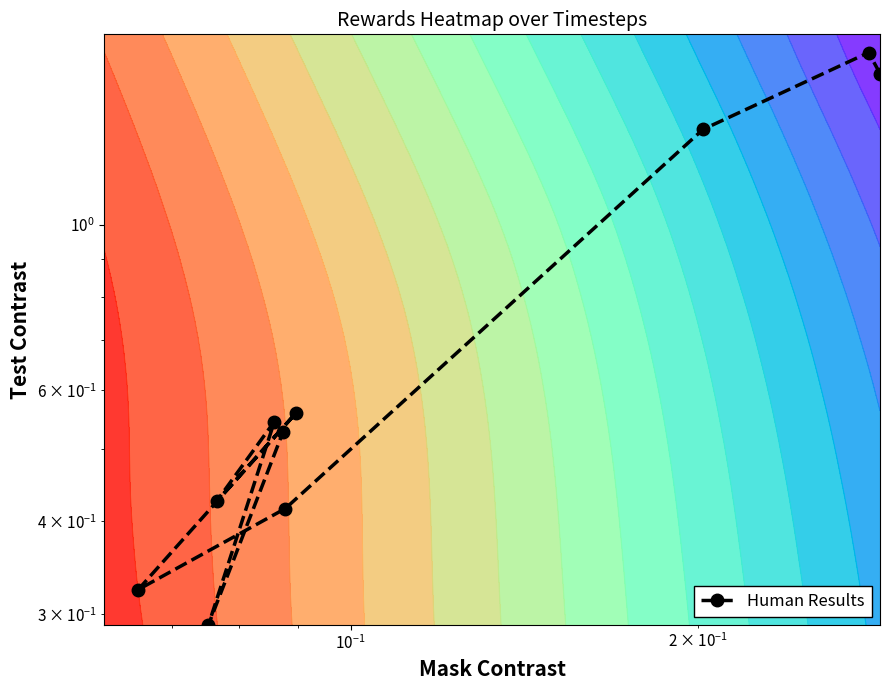

How many values are between 0 and 1?

7